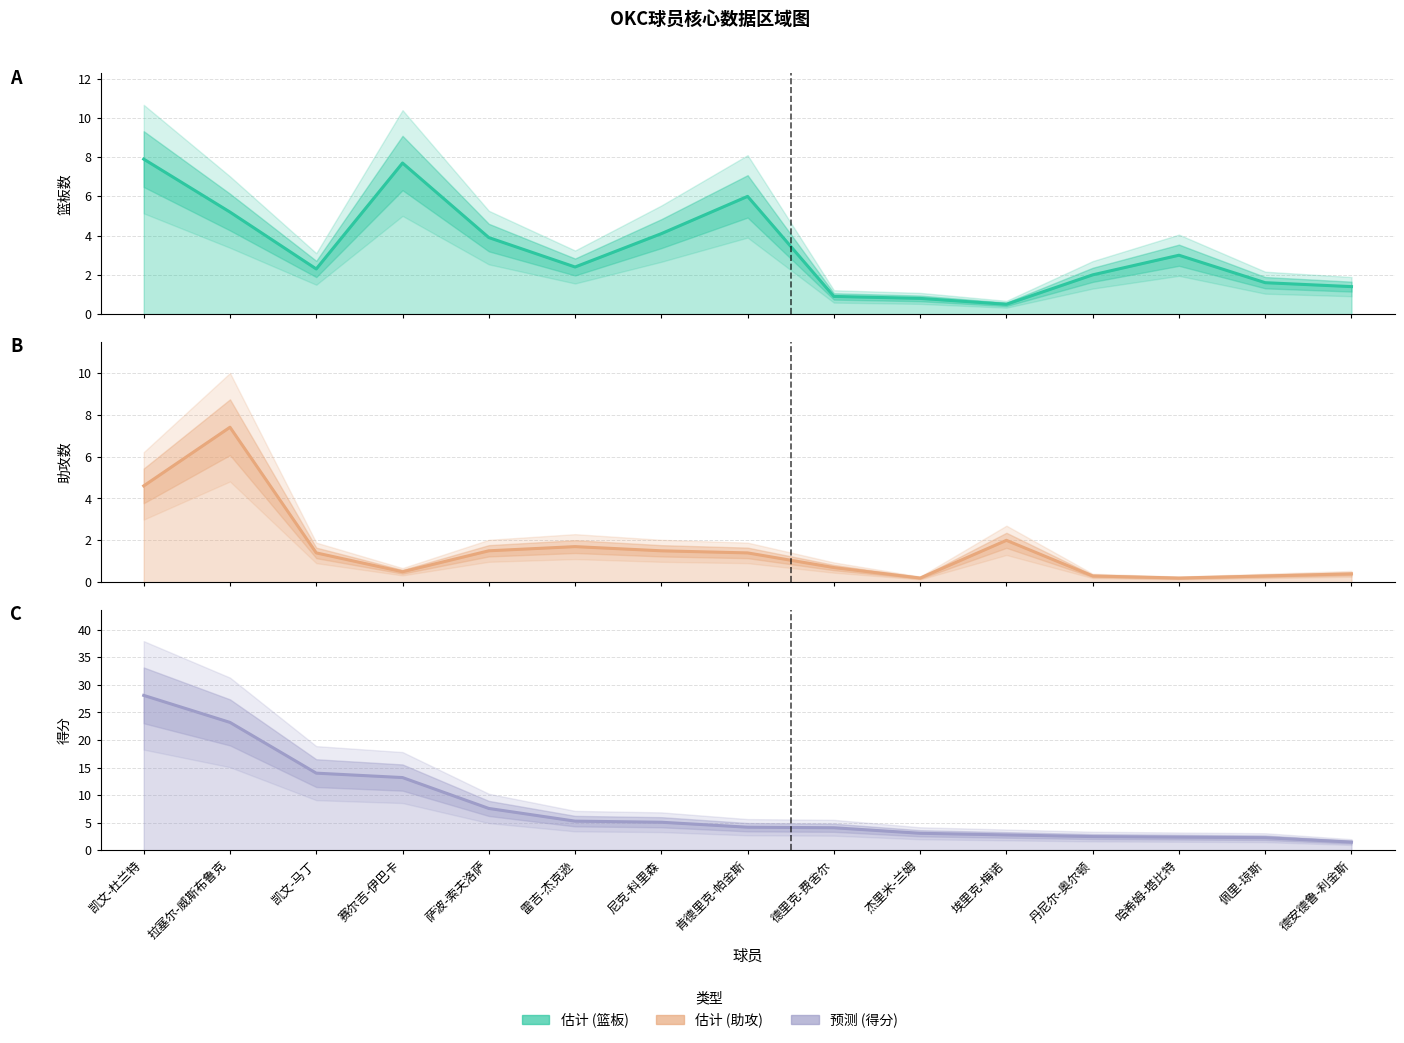

How many intersections are there between 篮板 and 得分?

4